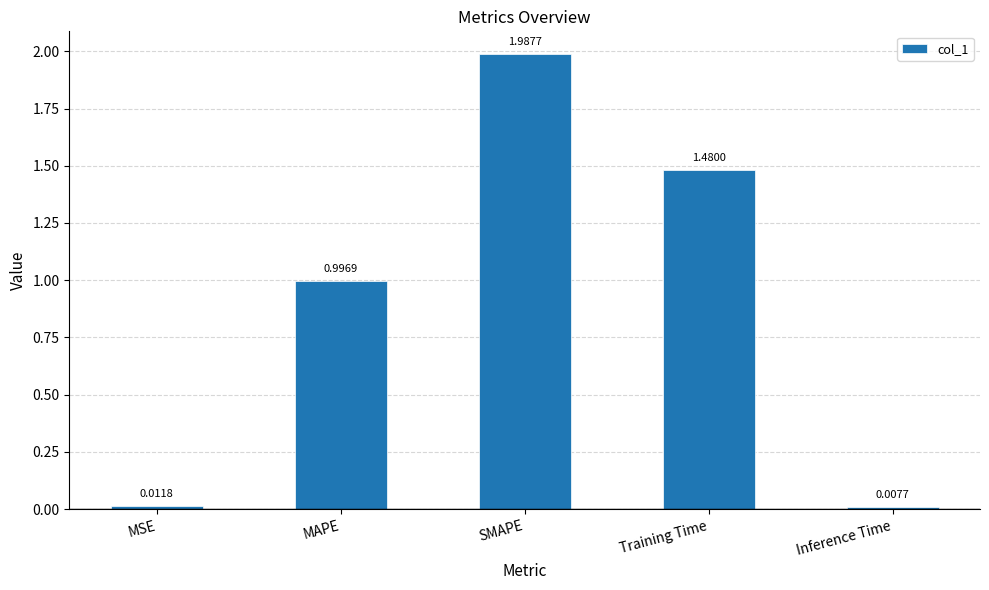

What is the average value?

0.9